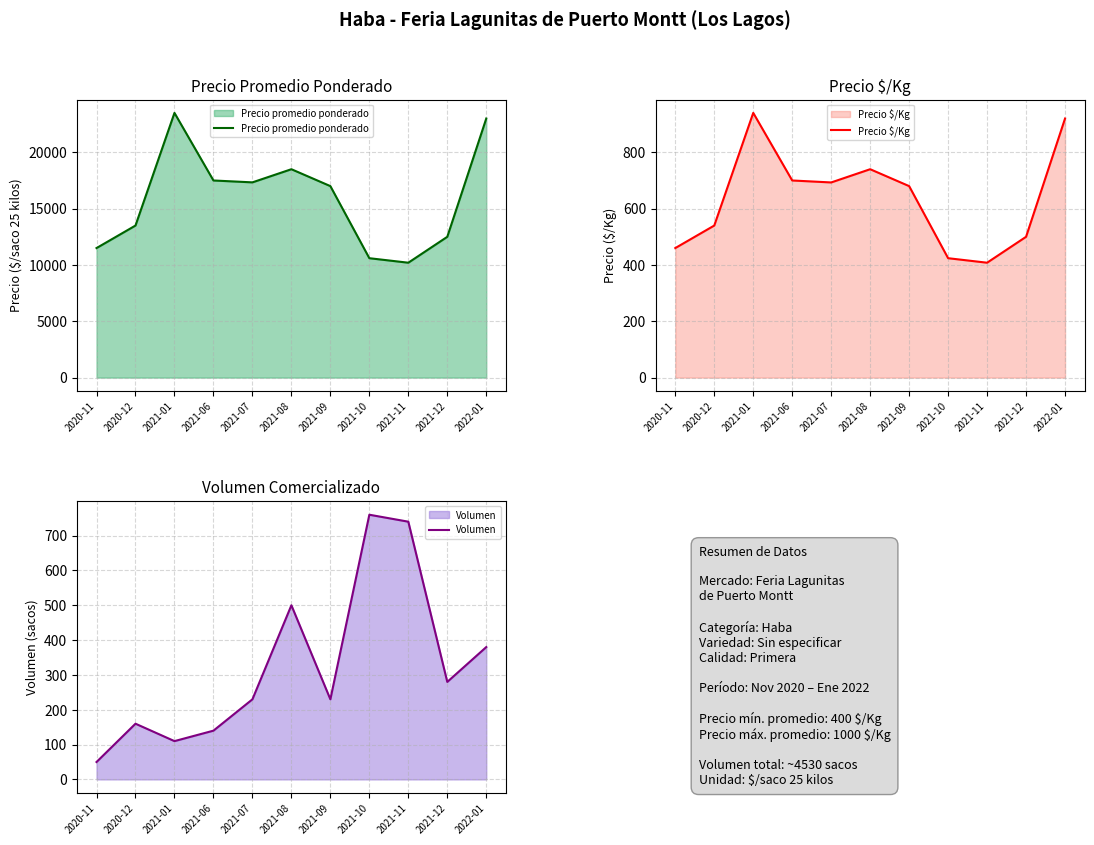

The value of Precio $/Kg at 2020-11 is 287. True or false?

False